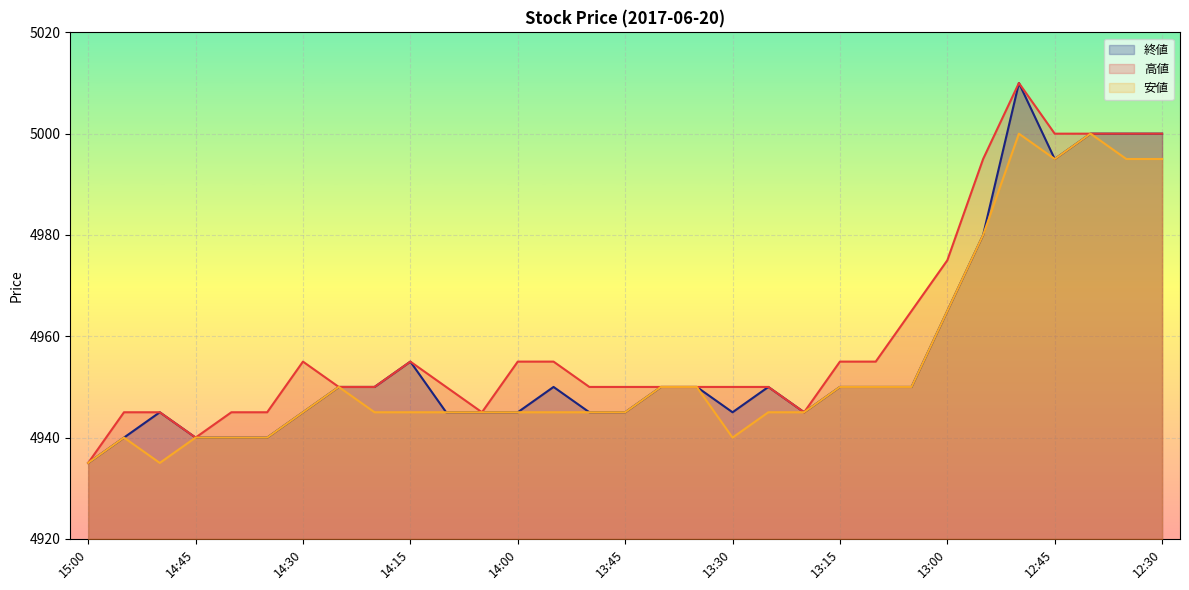

Count the number of data series in this chart.

3